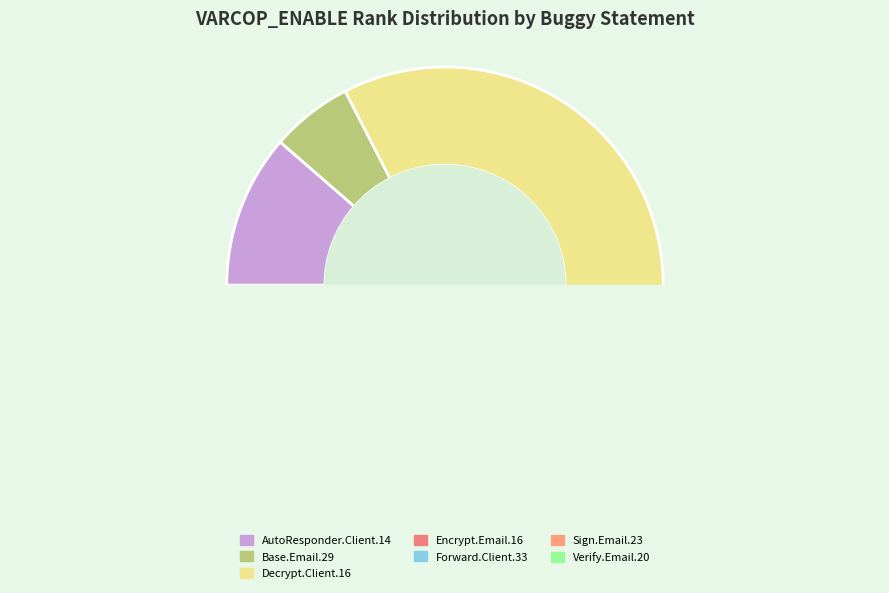

Count the number of slices in the pie.

7